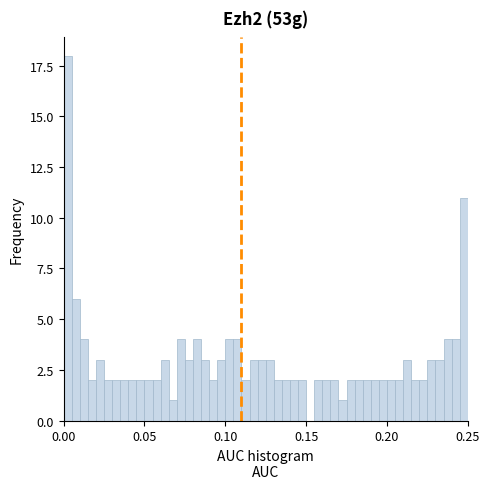

Around what value on the x-axis is the tallest bar? Give the approximate position of its centre, as read against the axis.

0.005